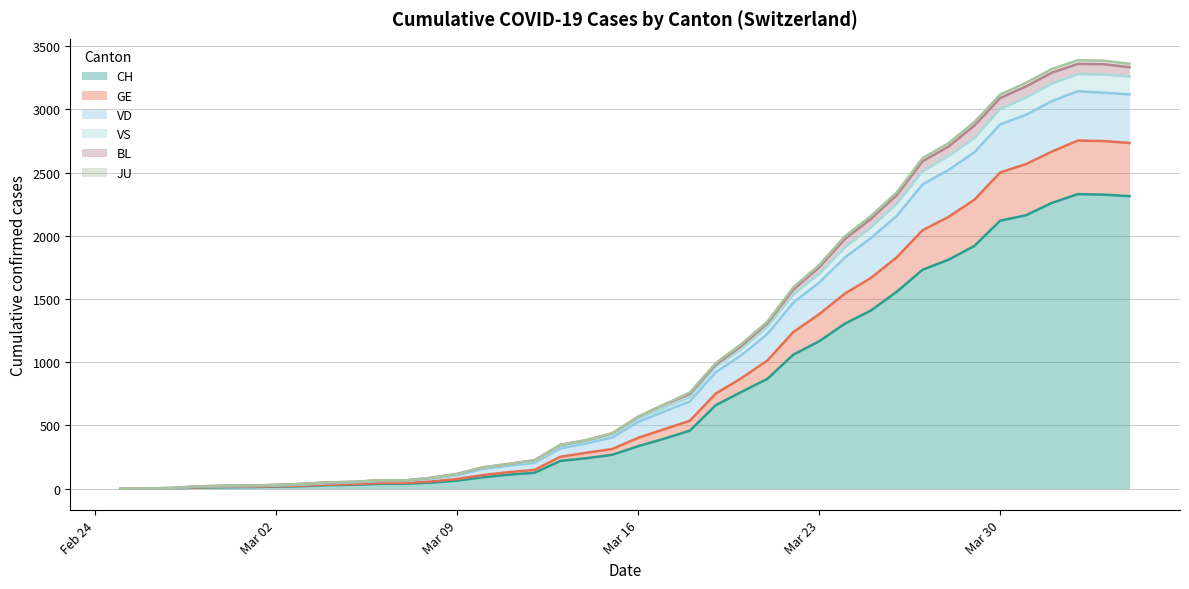

What is the maximum value for CH?

2330